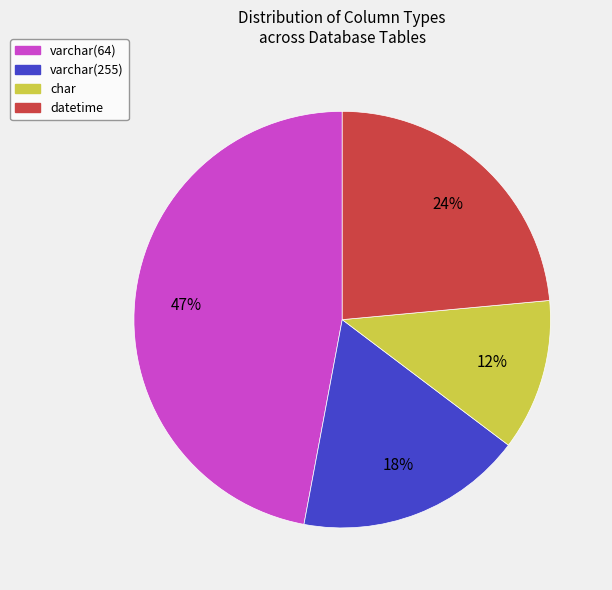

To the nearest percent, what is the difference between the largest and smallest slice percentages?

35%